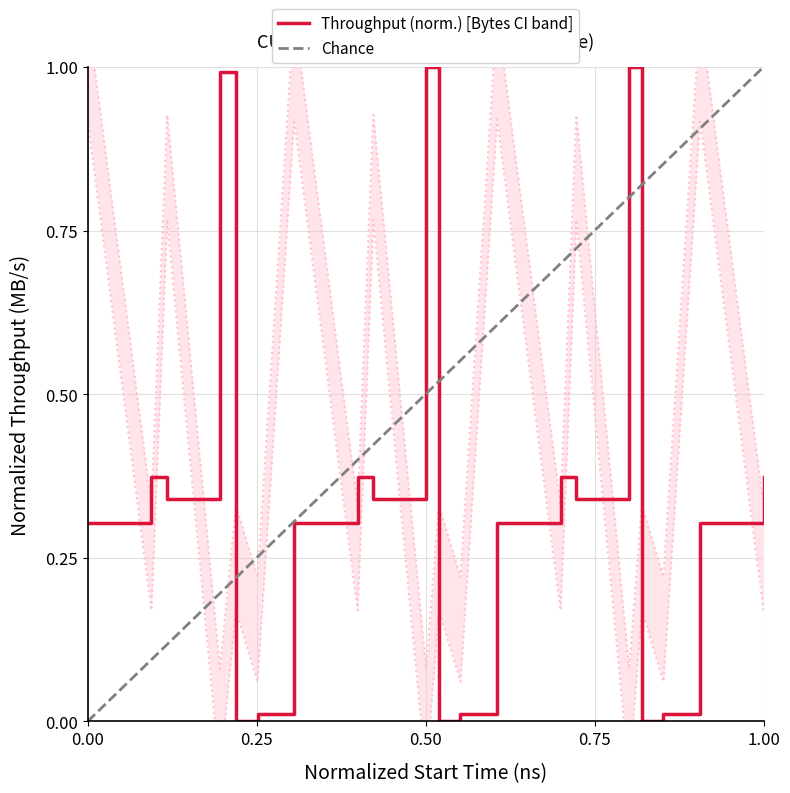

What is the maximum value for Throughput (norm.) [Bytes CI band]?

1.0